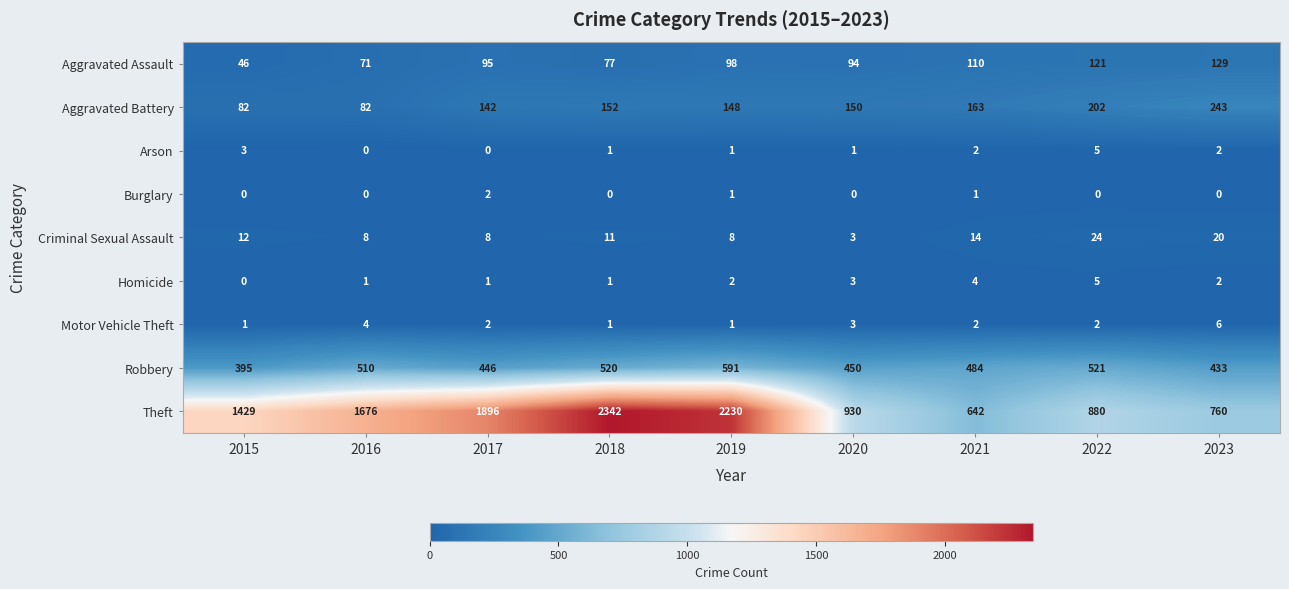

List the labels in order of Theft value, largest first.

2018, 2019, 2017, 2016, 2015, 2020, 2022, 2023, 2021